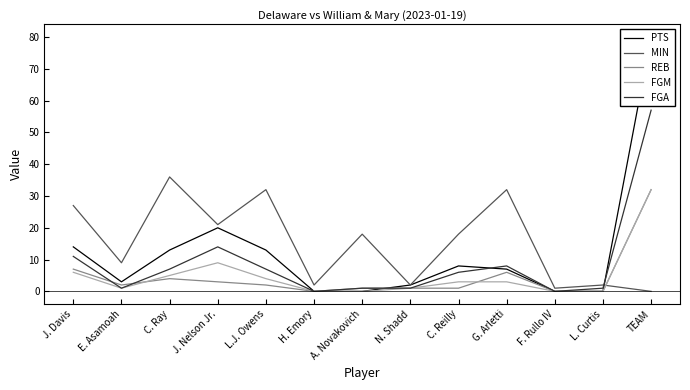

How many data points in FGA are above 6?

6